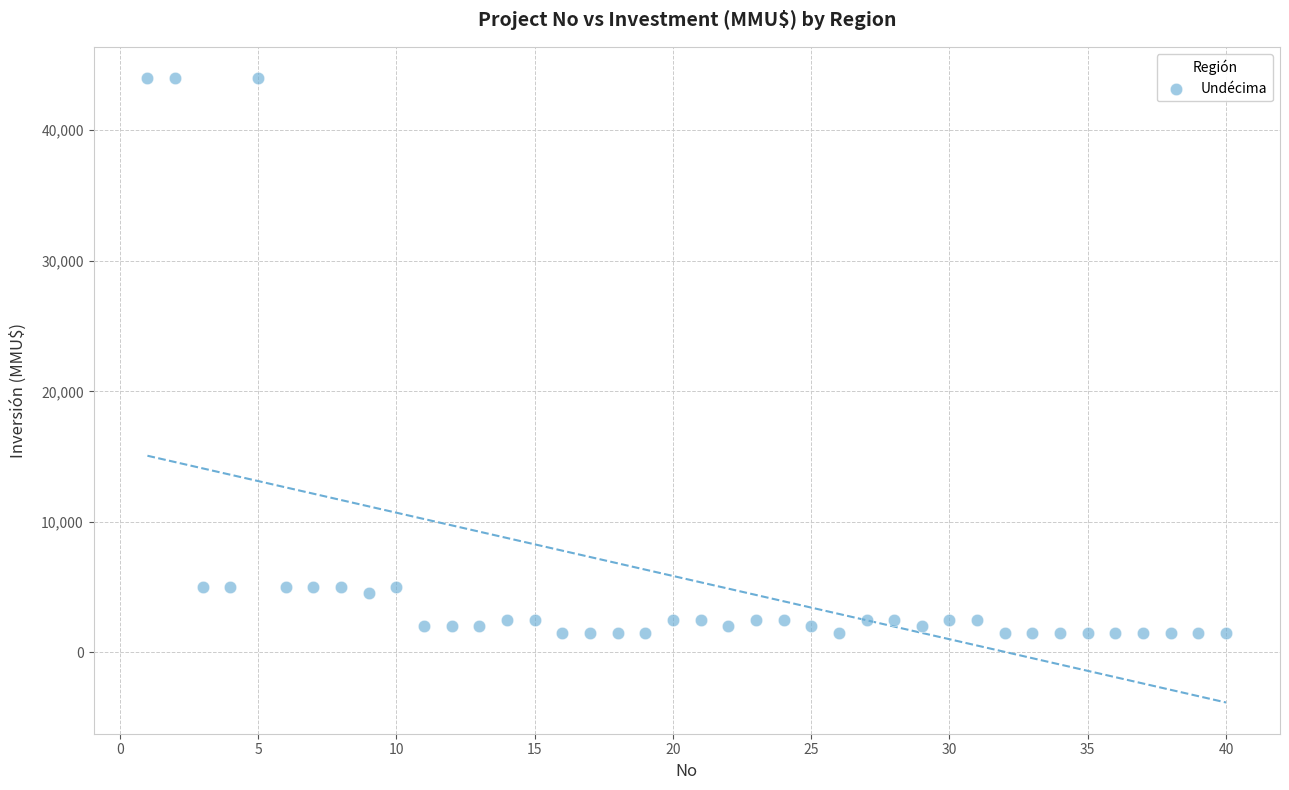

What is the range of Y values (max minus min)?

42500